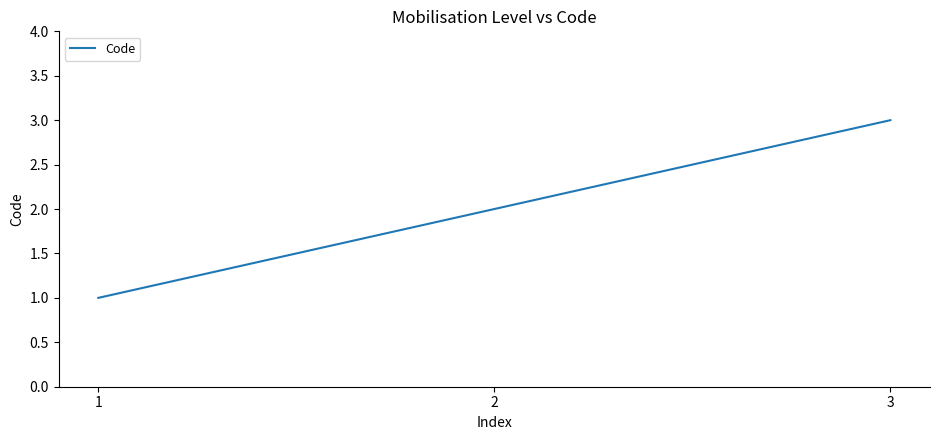

What is the sum of all values?

6